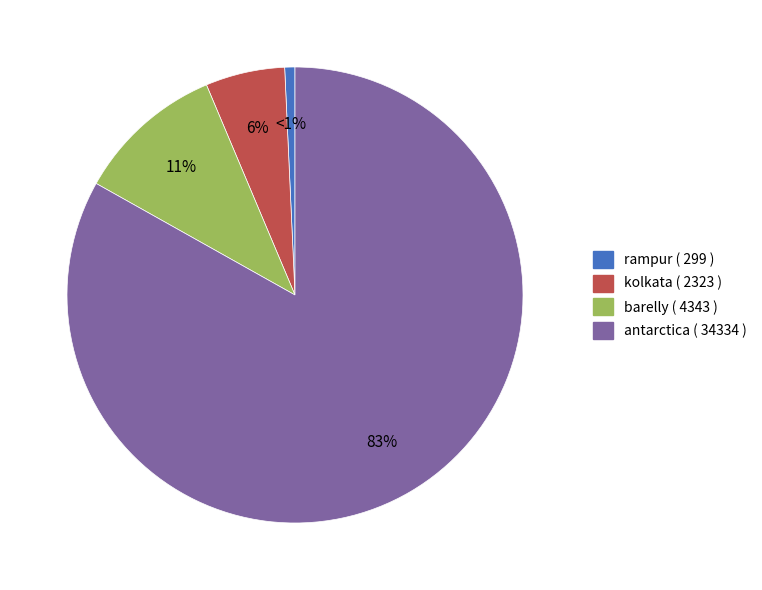

Between kolkata and barelly, which is larger?

barelly